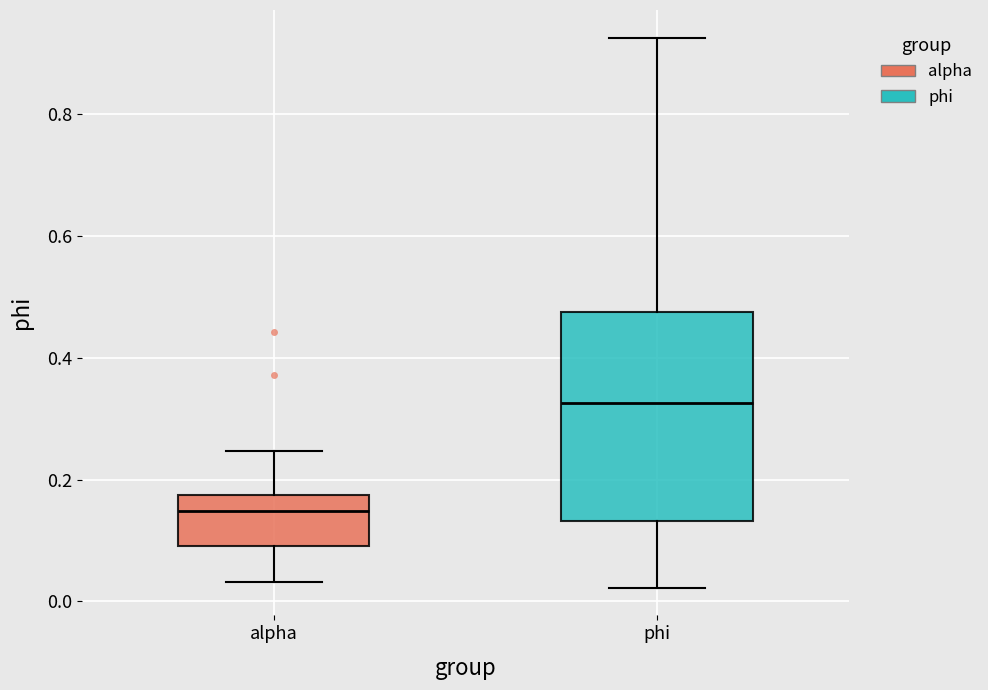

Which box has the highest median line?

phi